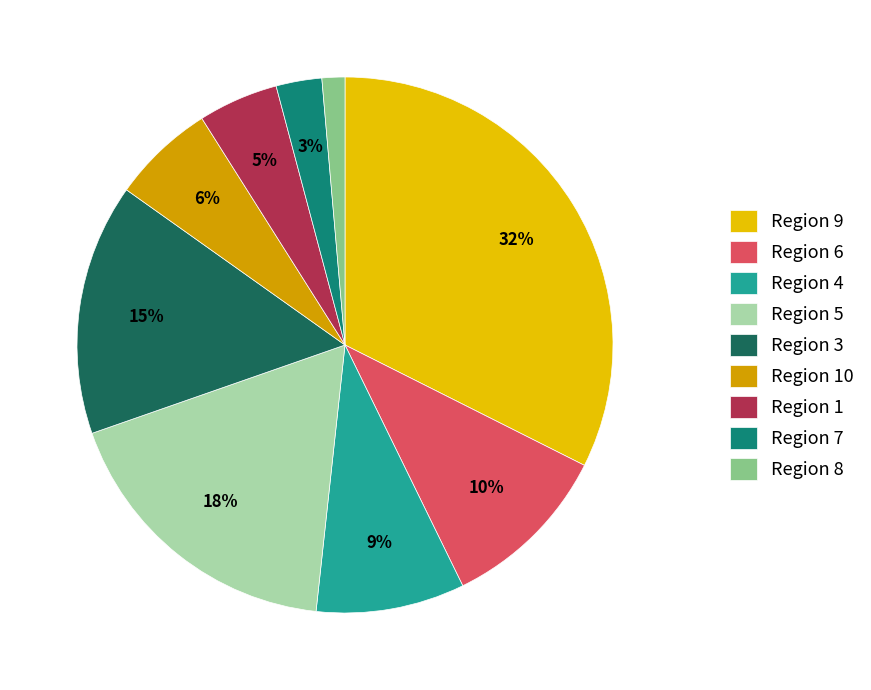

What is the ratio of the value at Region 1 to the value at Region 3?

0.3